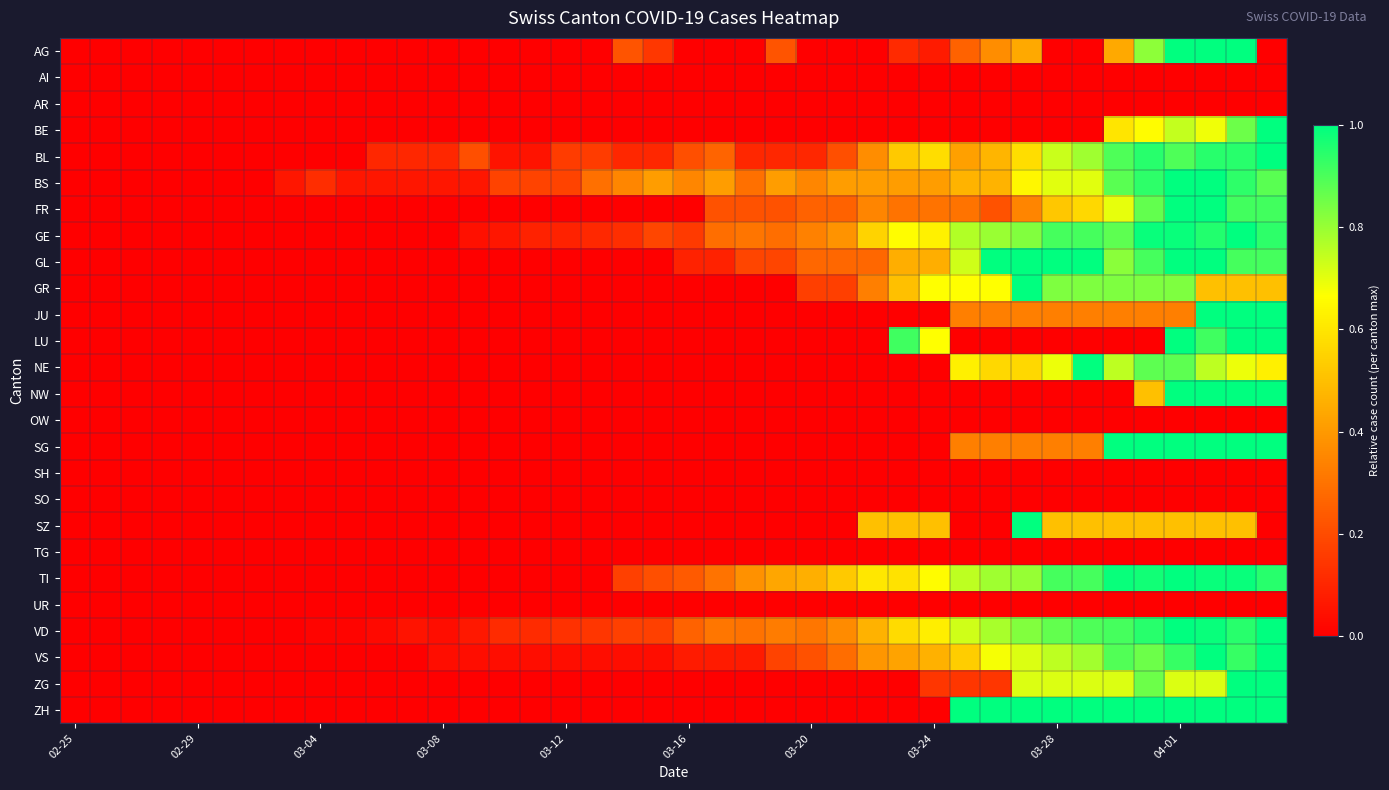

Rank the series by their maximum value, from lowest to highest.

AI, AR, OW, SH, SO, TG, UR, AG, BE, BL, BS, FR, GE, GL, GR, JU, LU, NE, NW, SG, SZ, TI, VD, VS, ZG, ZH